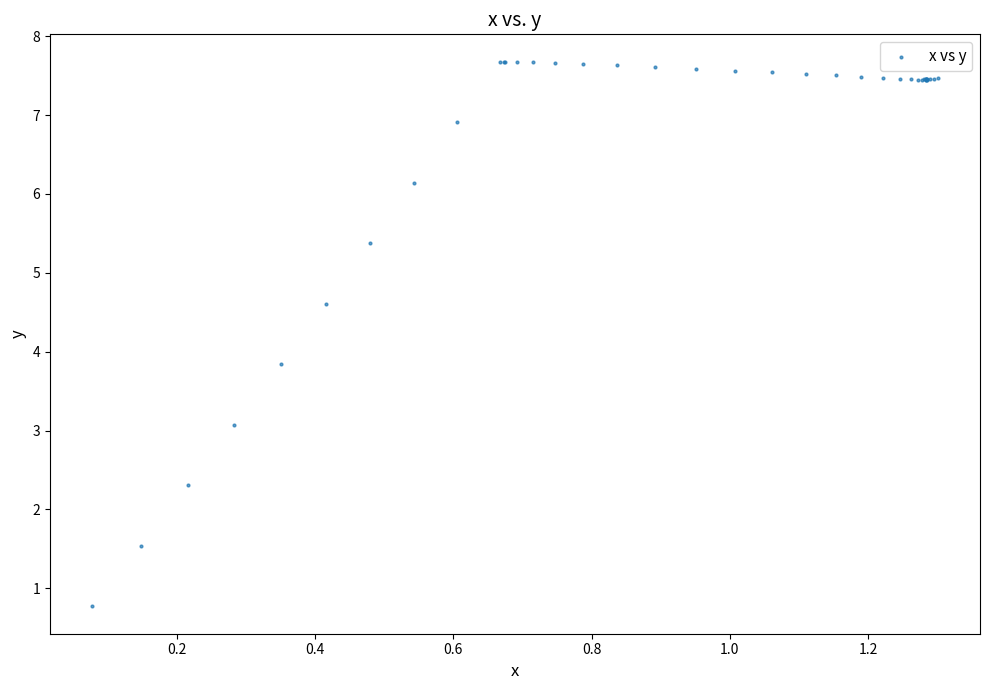

What Y value in the scatter plot is closest to 4?

3.8